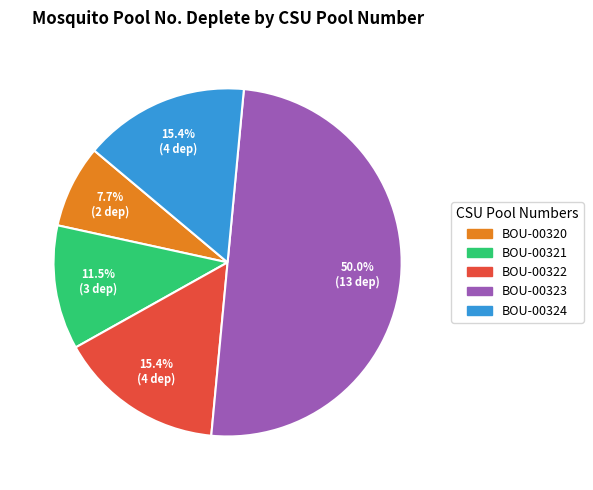

What is the ratio of the value at BOU-00322 to the value at BOU-00324?

1.0